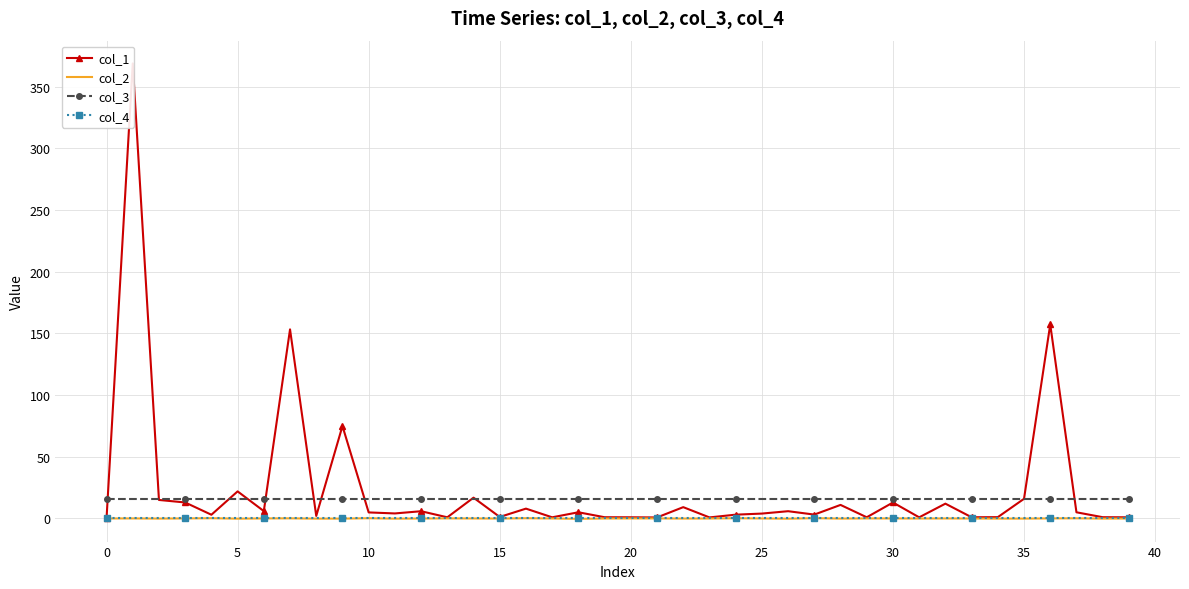

Which series has the largest total across all categories?

col_1